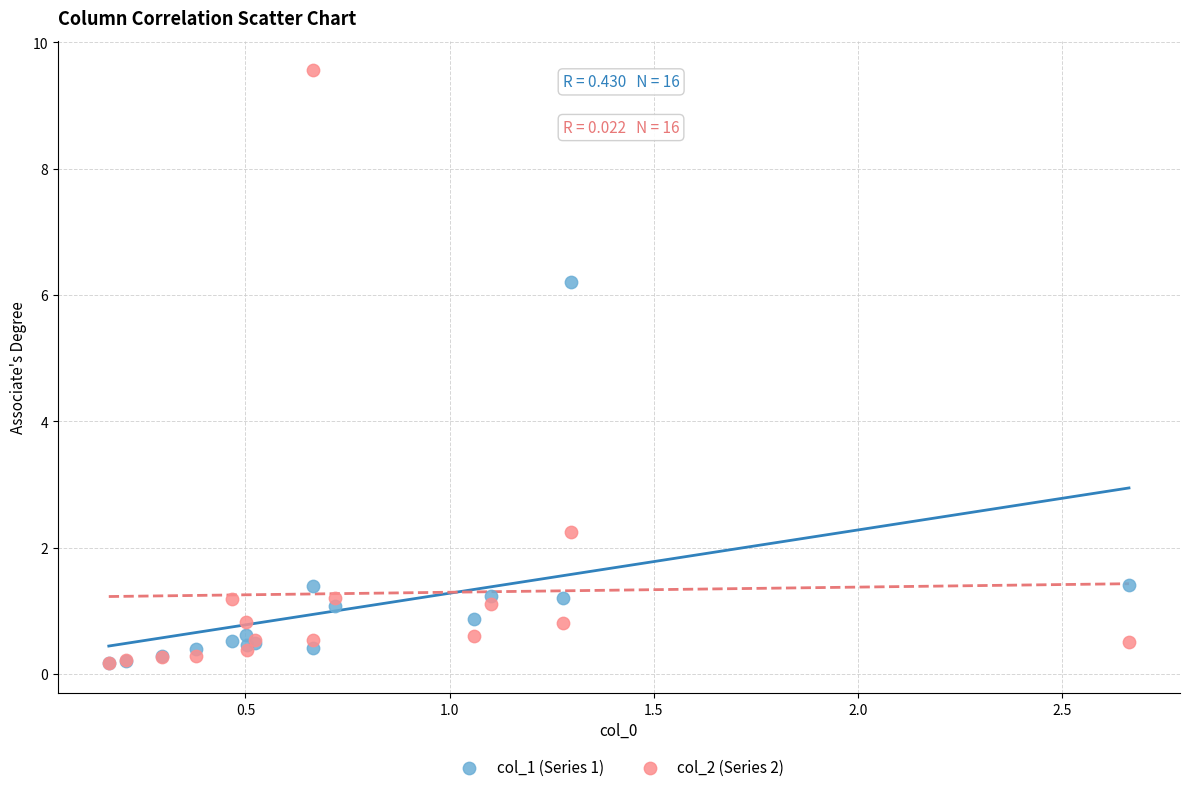

Across all series, what Y value is closest to 4?

2.2